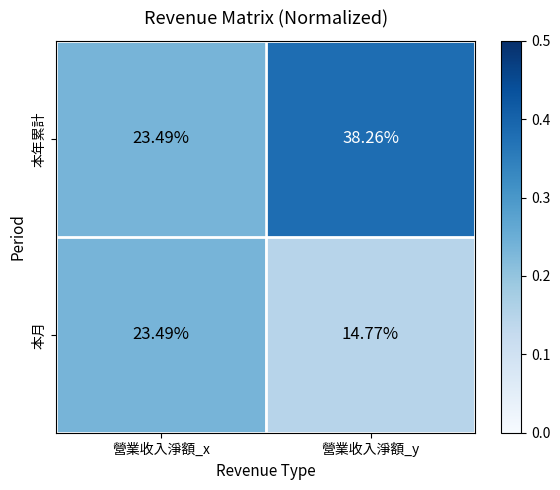

At which category is the sum across all series the highest?

營業收入淨額_y